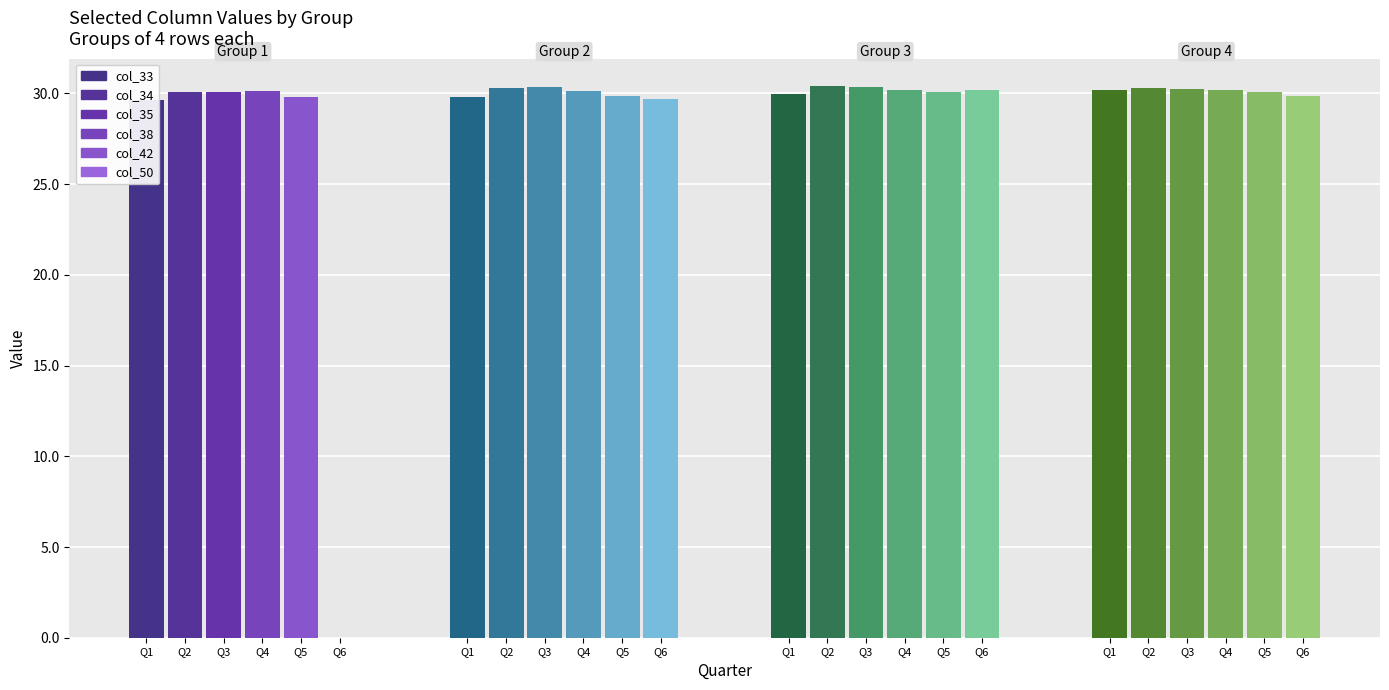

Read the col_38 value at 1.

29.8